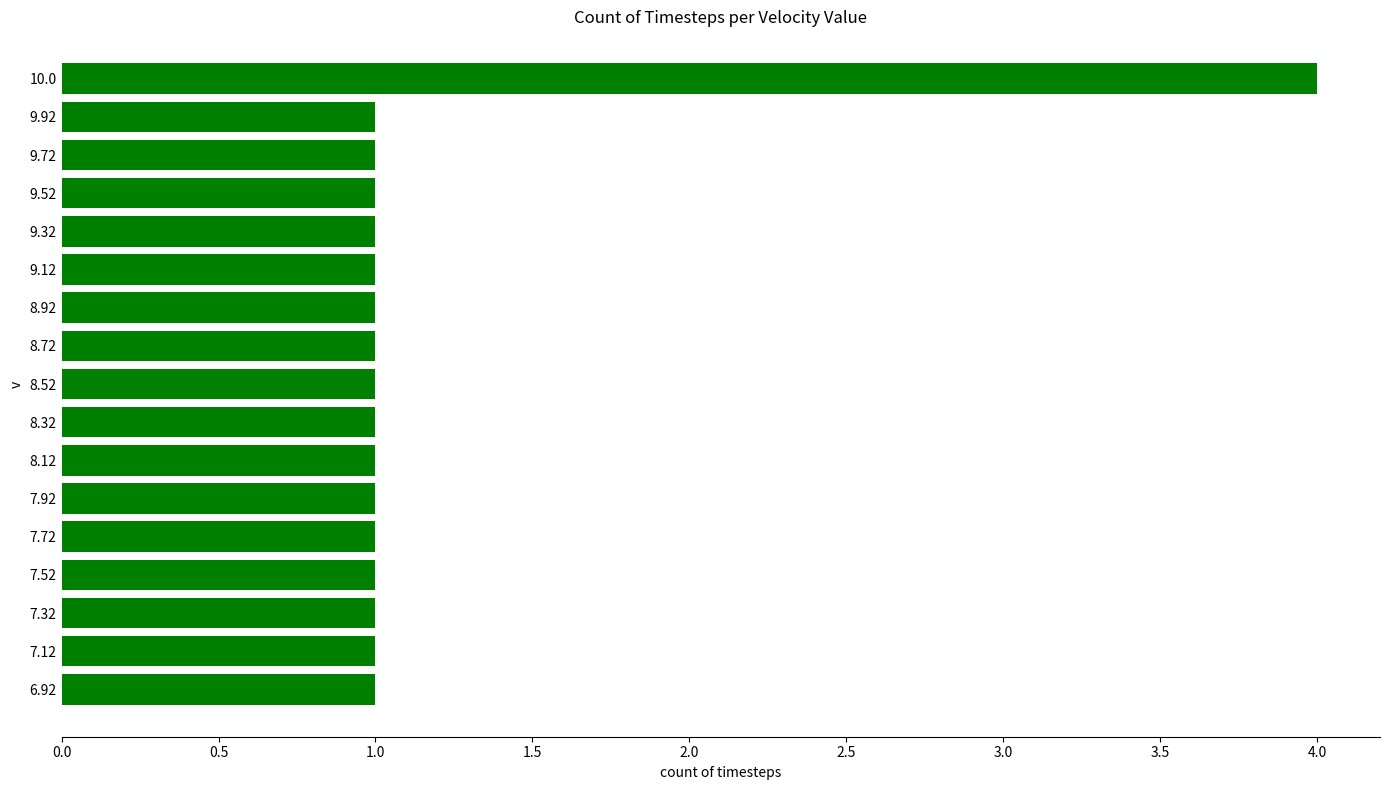

The chart shows a value of 1 at 8.92. True or false?

True